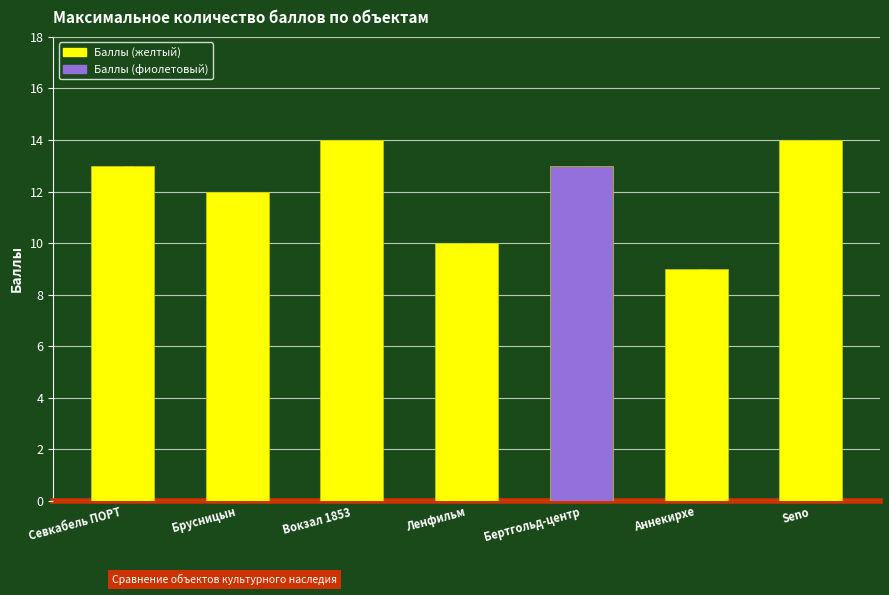

Read the value at Брусницын.

12